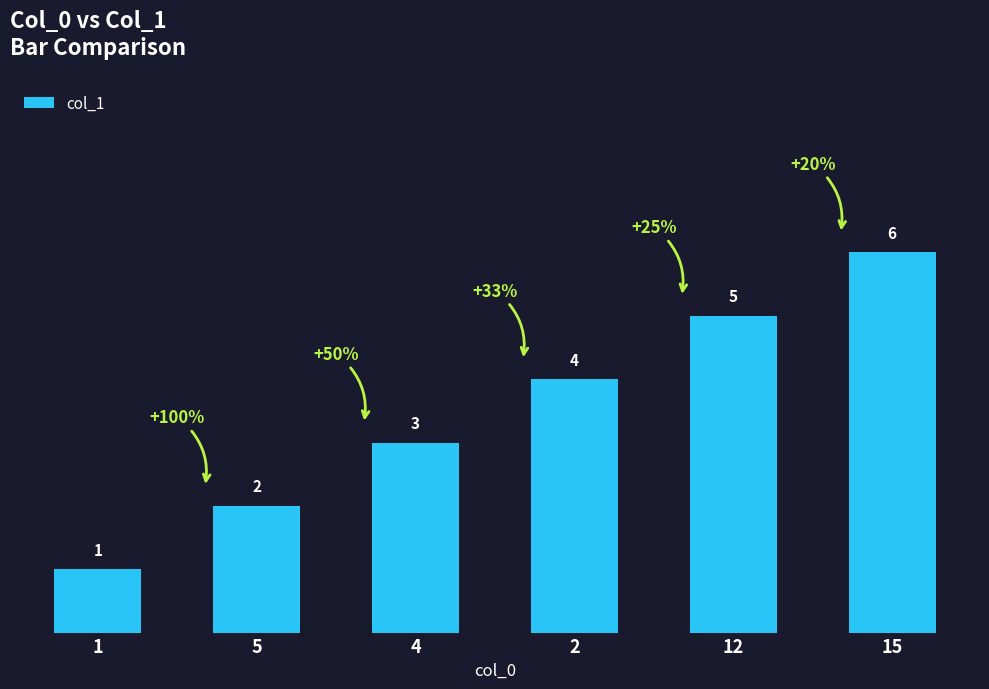

What is the smallest value displayed?

1